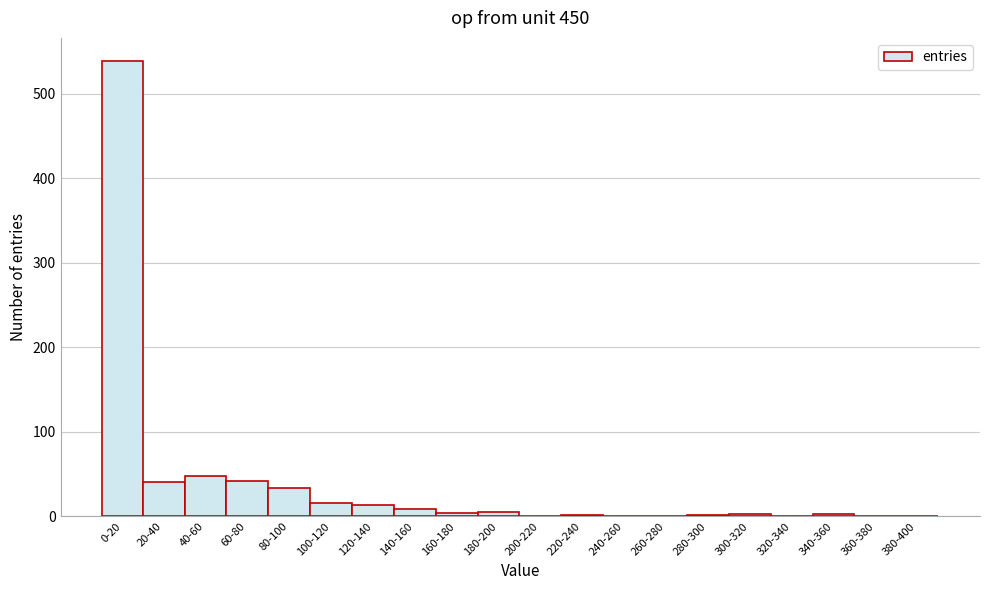

Which category has the highest value across all series?

0-20